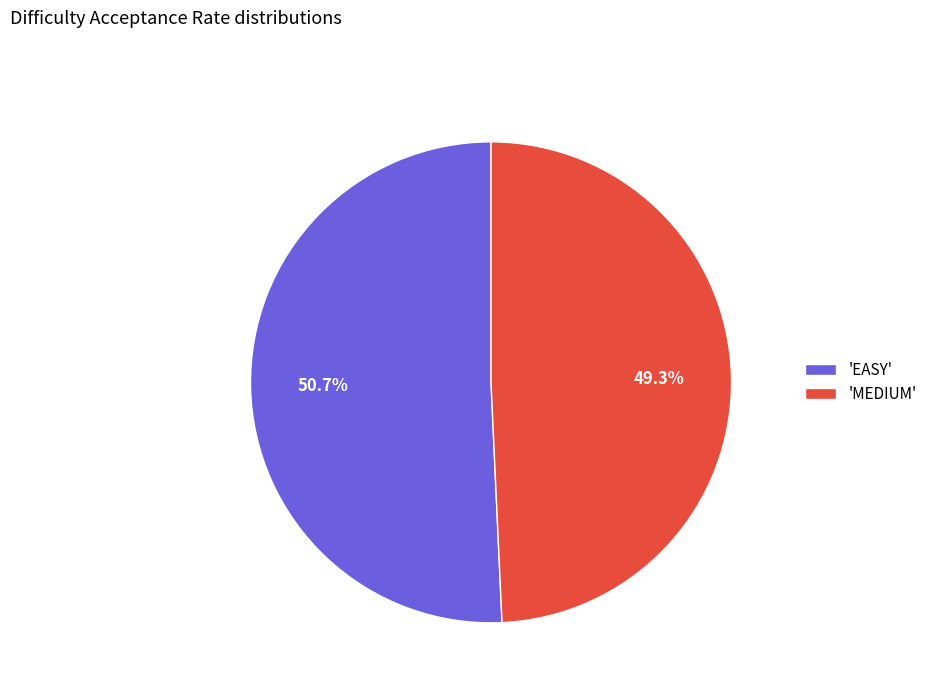

What percentage do 'MEDIUM' and 'EASY' together represent?

100.0%